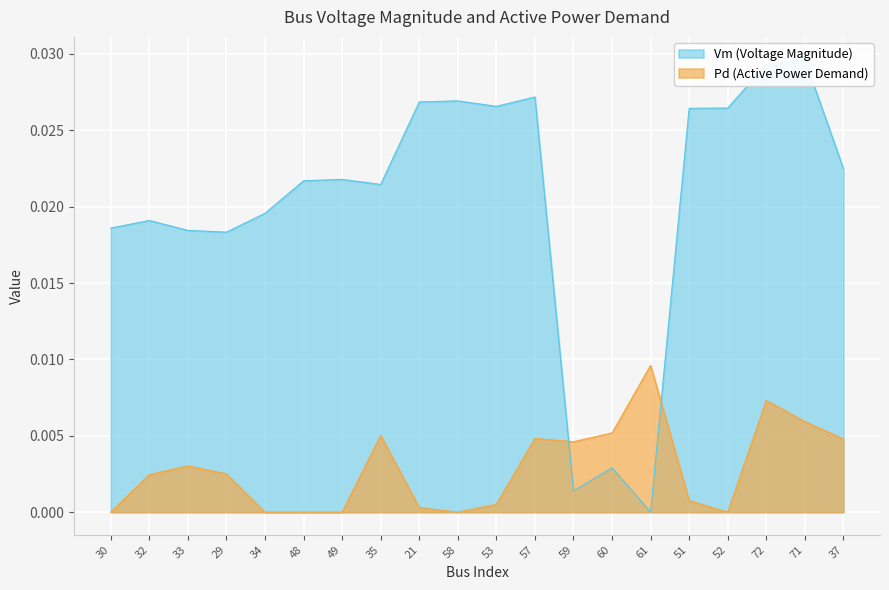

What is the label of the 17th point from the left?

52